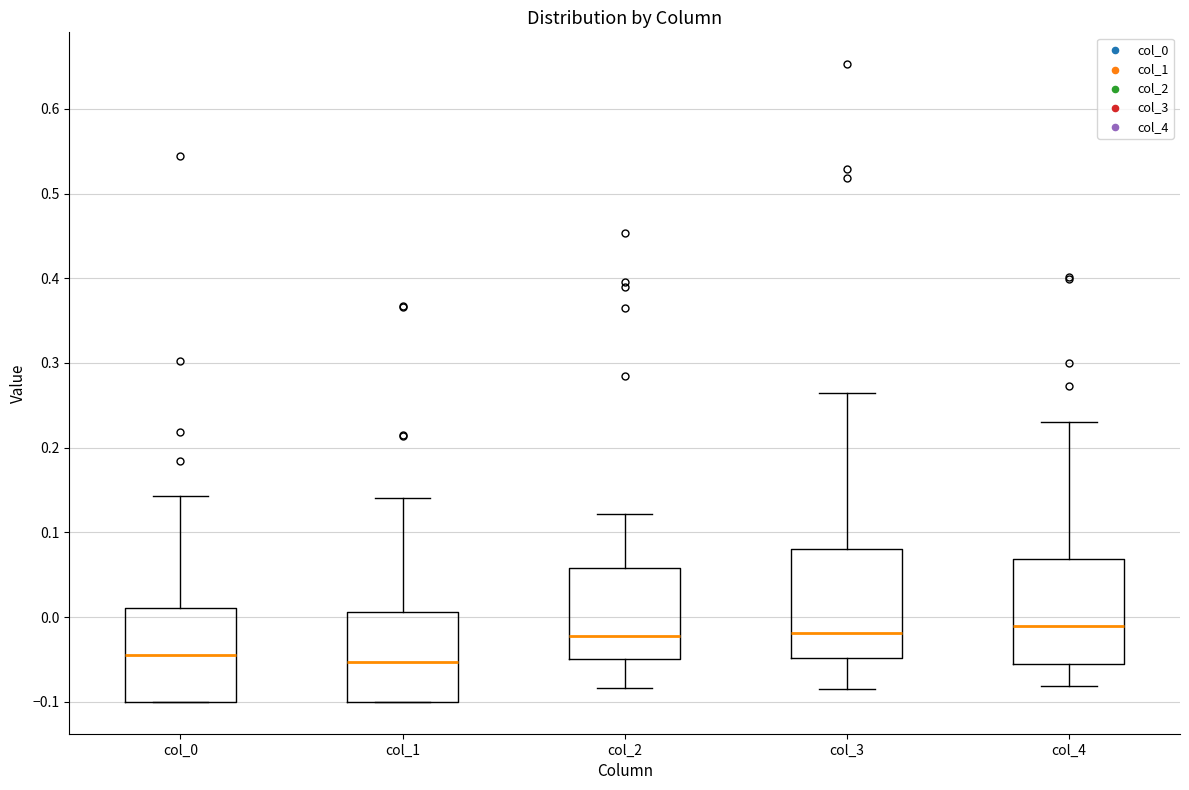

Reading left to right, read every box against the y-axis: the position of its median line, the range the box covers, and the ends of its whiskers. The values are not printed on the chart, so give them approximately, as read against the axis.

col_0: median -0.04, box -0.10 to 0.01, whiskers -0.10 to 0.14
col_1: median -0.05, box -0.10 to 0.01, whiskers -0.10 to 0.14
col_2: median -0.02, box -0.05 to 0.06, whiskers -0.08 to 0.12
col_3: median -0.02, box -0.05 to 0.08, whiskers -0.08 to 0.26
col_4: median -0.01, box -0.06 to 0.07, whiskers -0.08 to 0.23